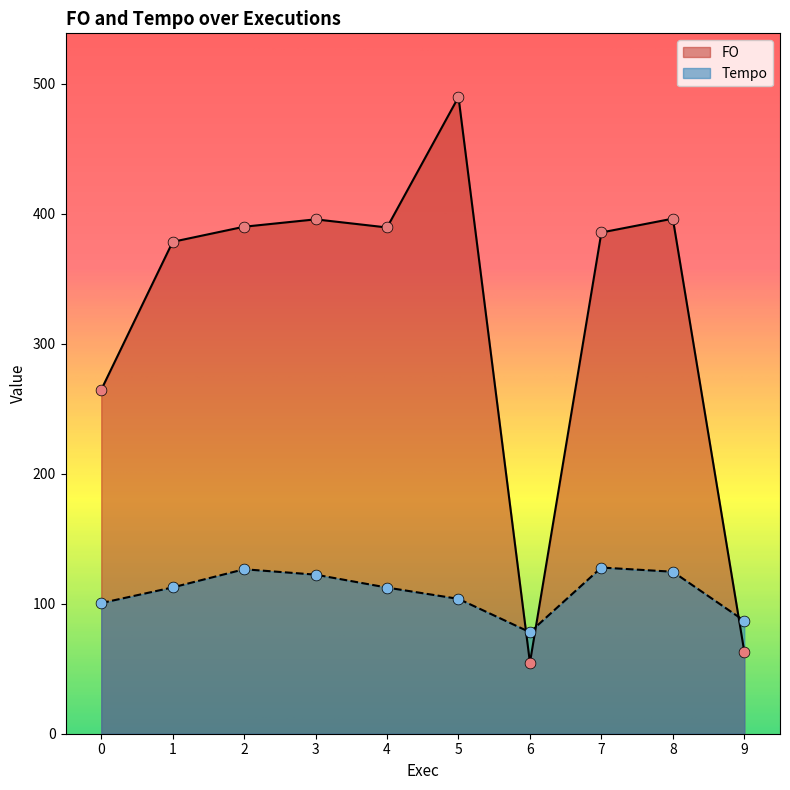

Which series has the largest total across all categories?

FO